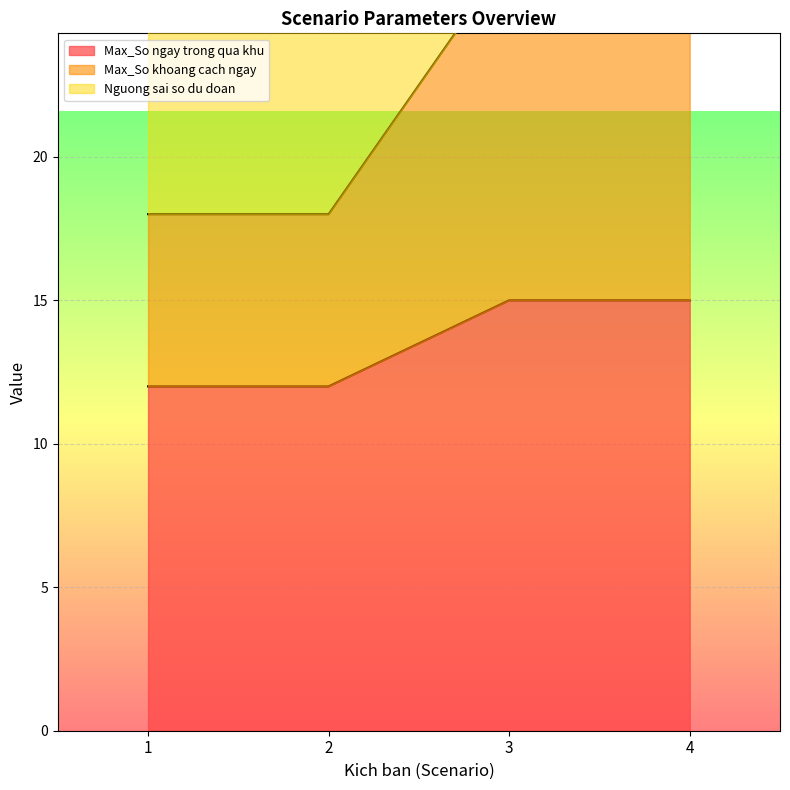

True or false: Max_So khoang cach ngay and Max_So ngay trong qua khu cross at least once.

False